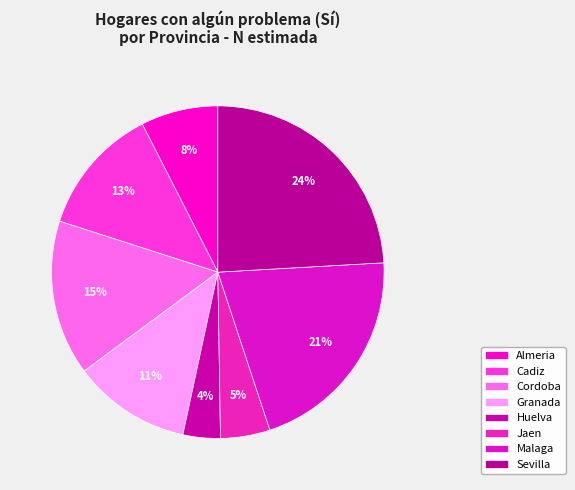

Does Huelva represent more than half of the total?

No